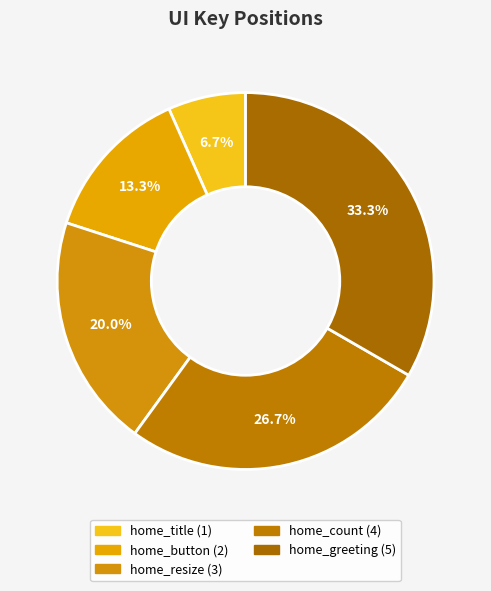

What percentage is the home_resize slice, to the nearest percent?

20%